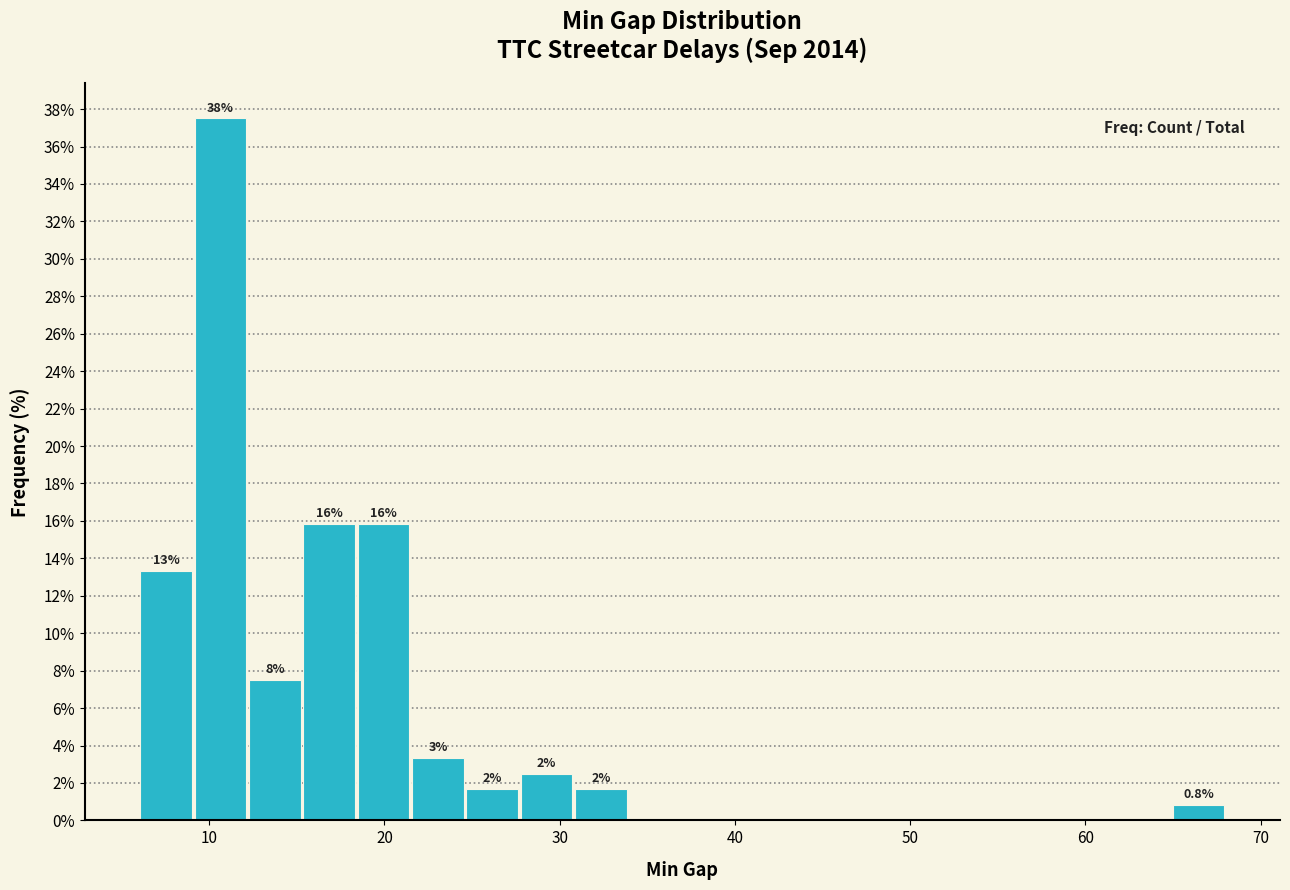

Around what value on the x-axis is the tallest bar? Give the approximate position of its centre, as read against the axis.

11